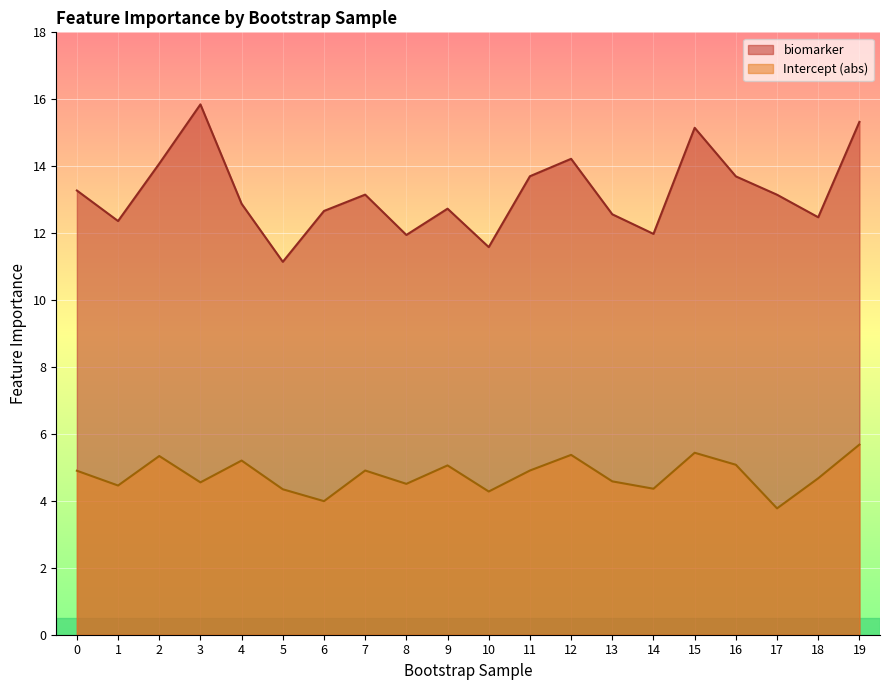

How many lines are shown in the chart?

2